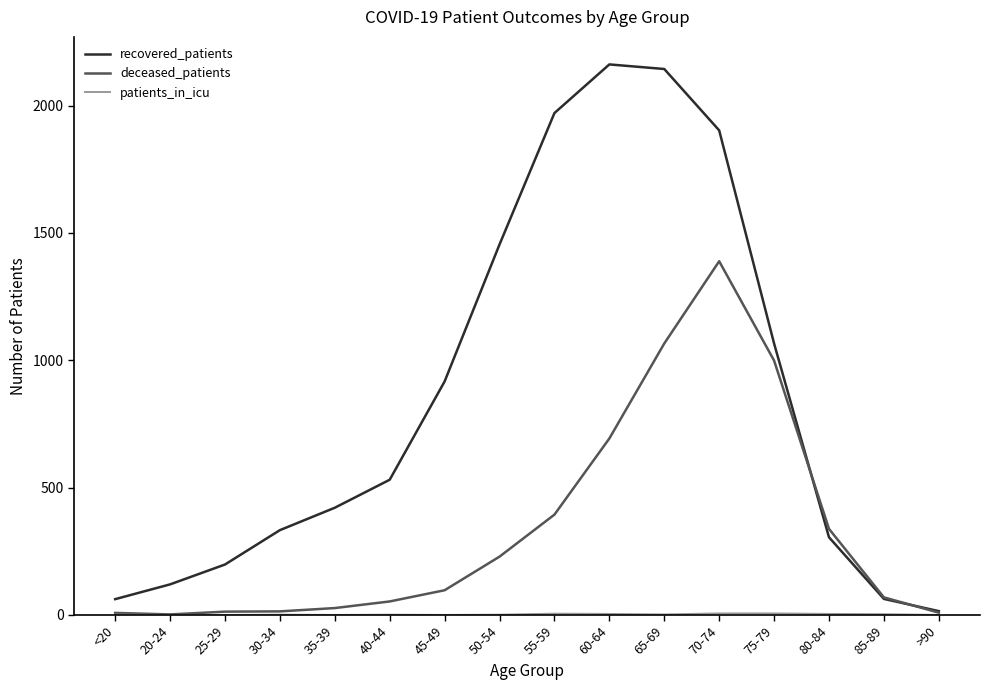

What is the total value across all series at 35-39?

448